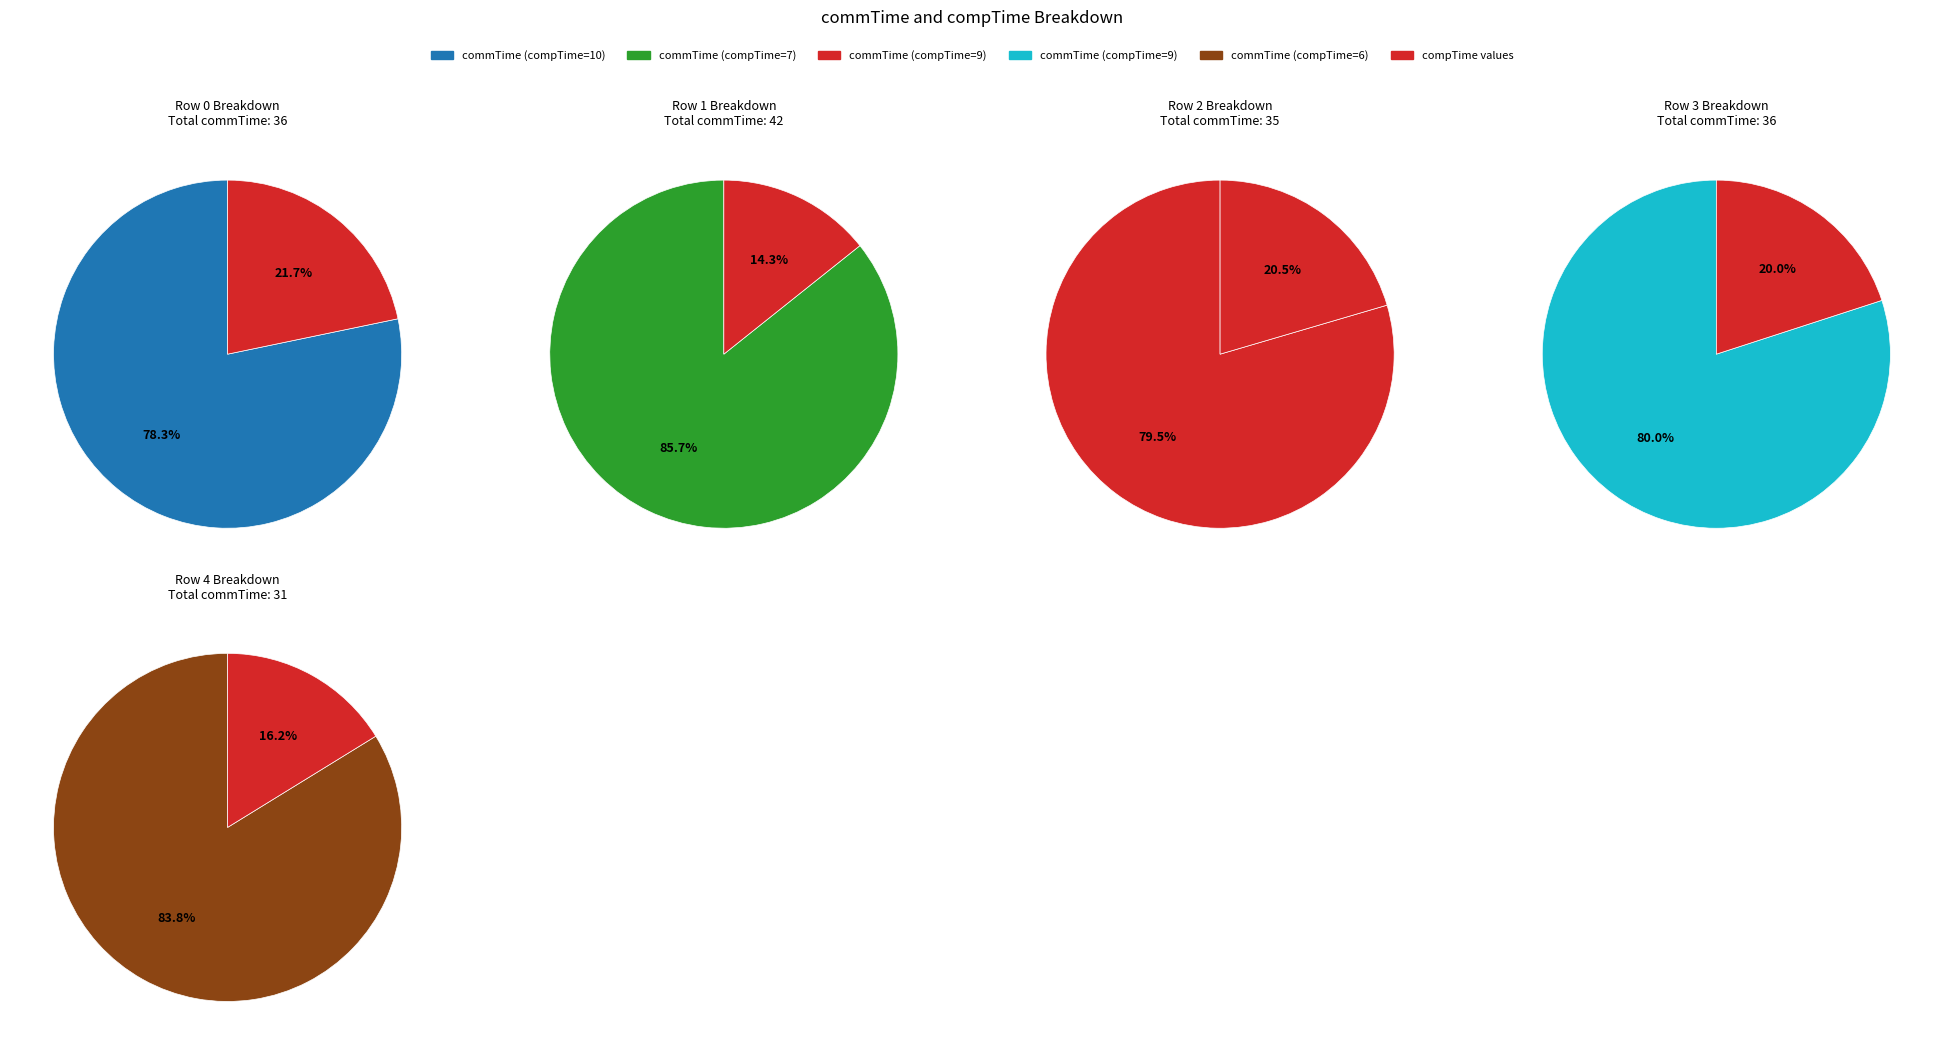

To the nearest percent, what is the combined percentage of 6 and 10?

37%